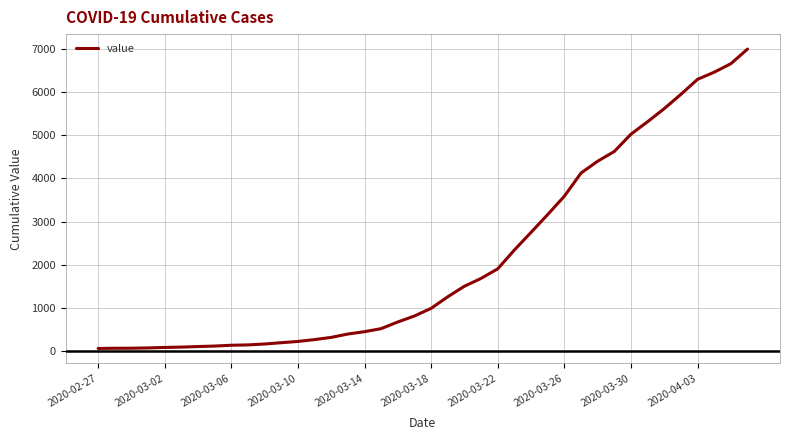

What is the maximum value shown in the chart?

6995